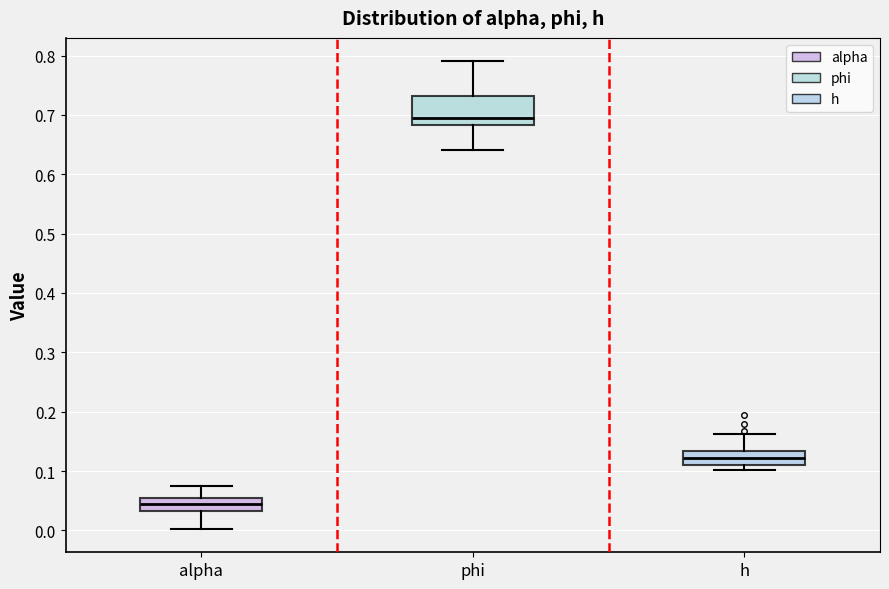

Which box is the tallest, from its lower edge to its upper edge?

phi